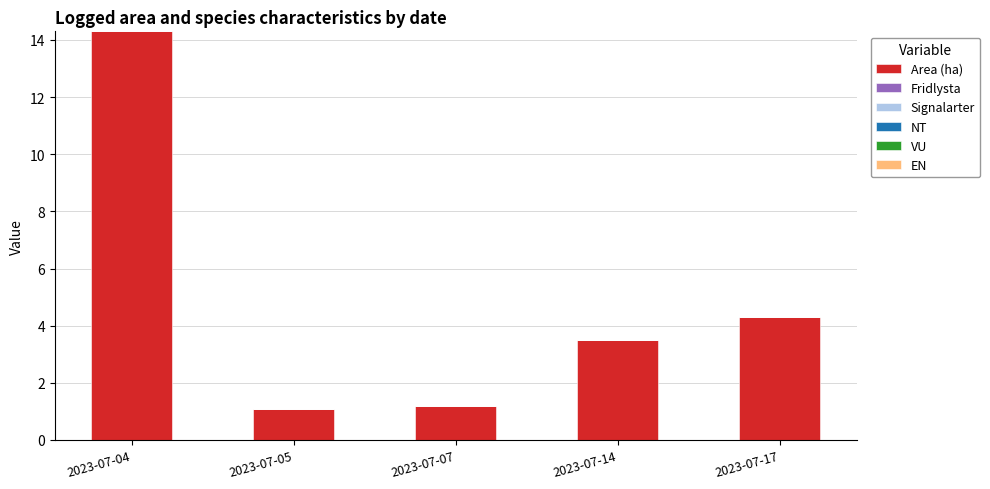

Reading left to right, transcribe all the data shown in this chart.

14.3	1.1	1.2	3.5	4.3